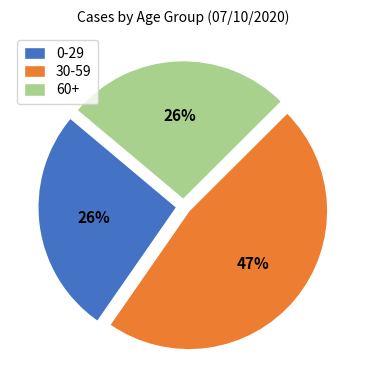

Which slice is the largest?

30-59